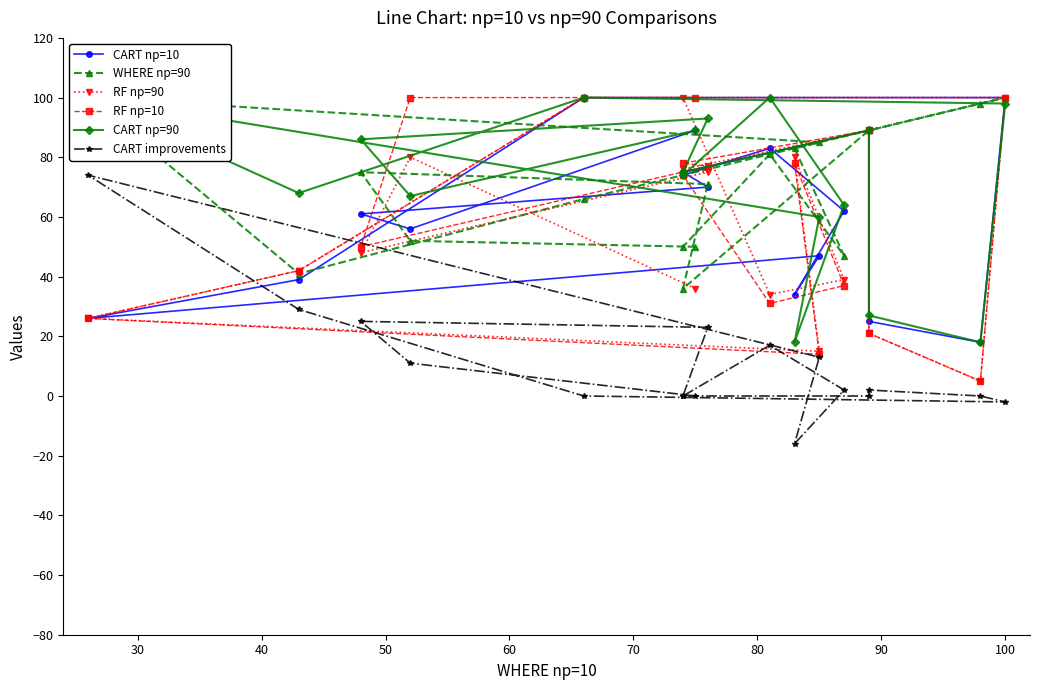

Does the chart have visible grid lines?

No